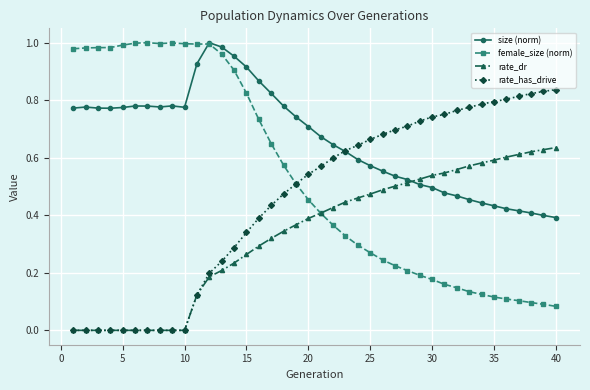

True or false: female_size (norm) has more than 0 interior local peaks.

True